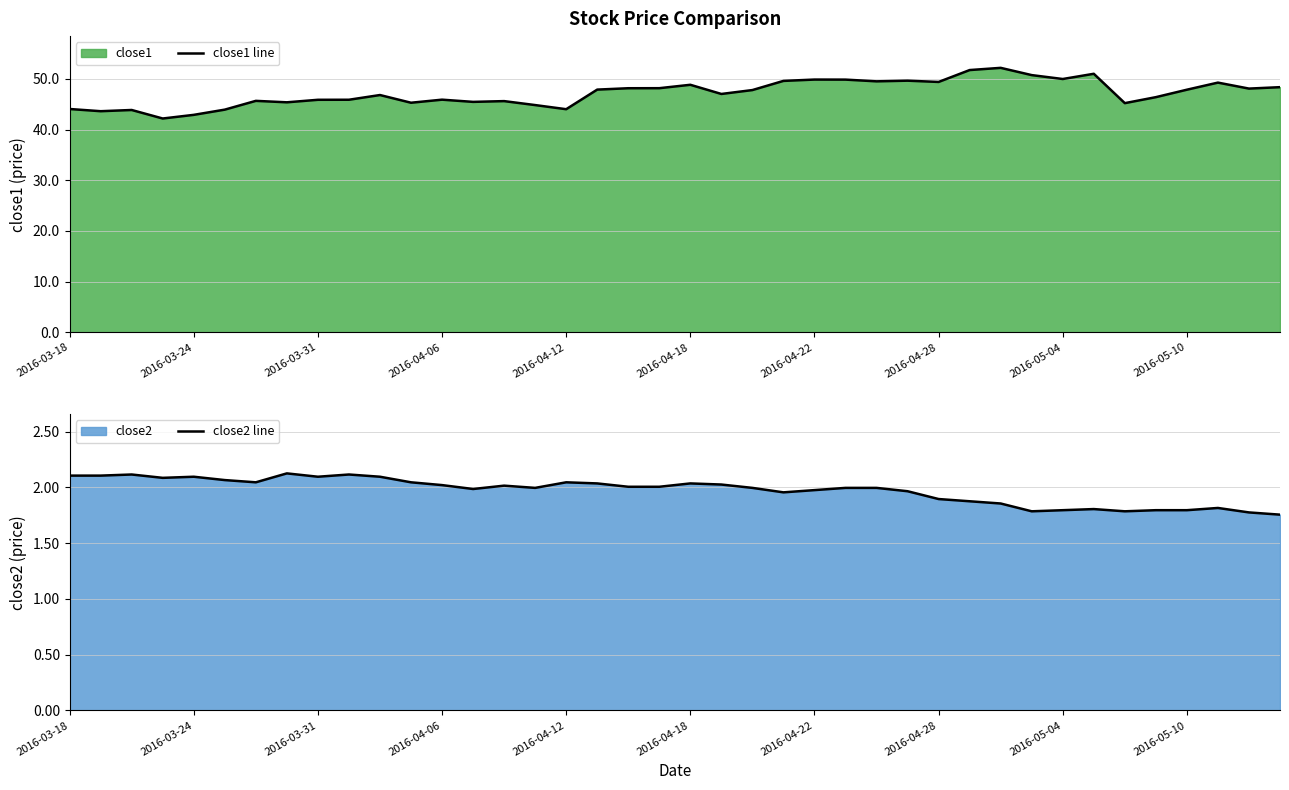

What is the minimum value for close1 line?

42.2